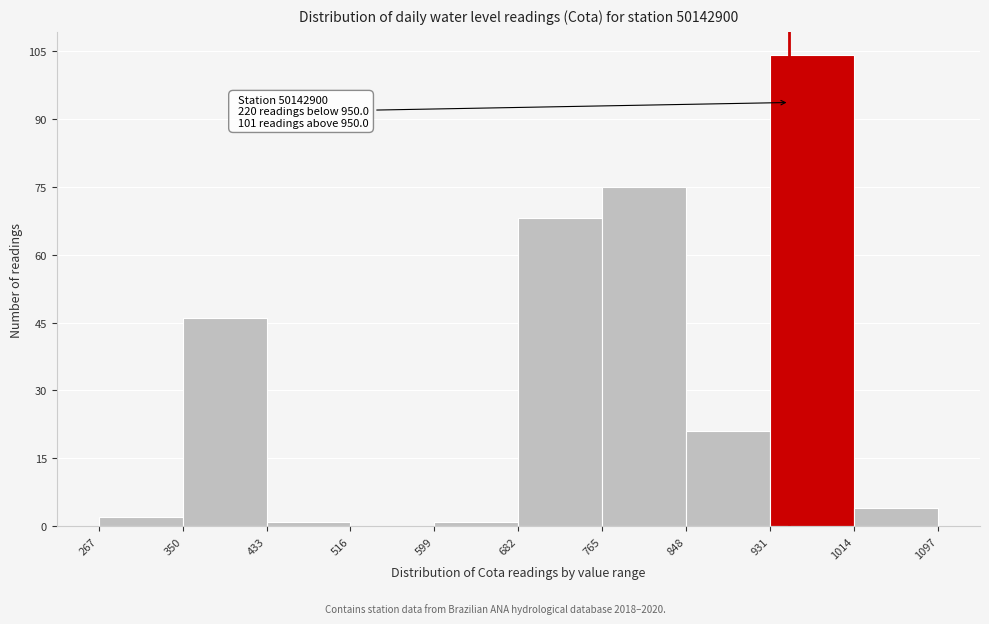

Over which range of the x-axis is the bar tallest?

931 to 1014